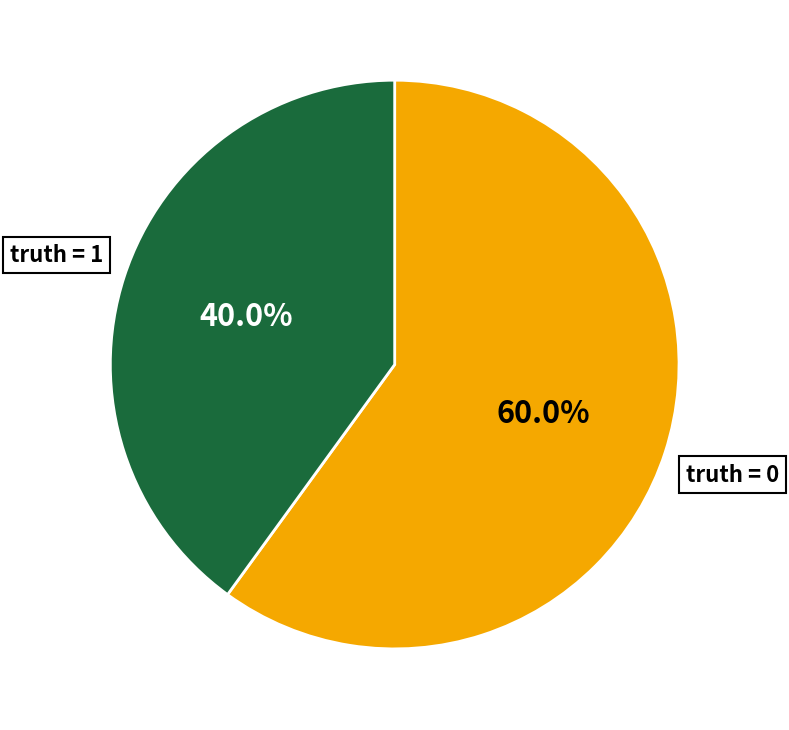

How many slices are in this pie chart?

2